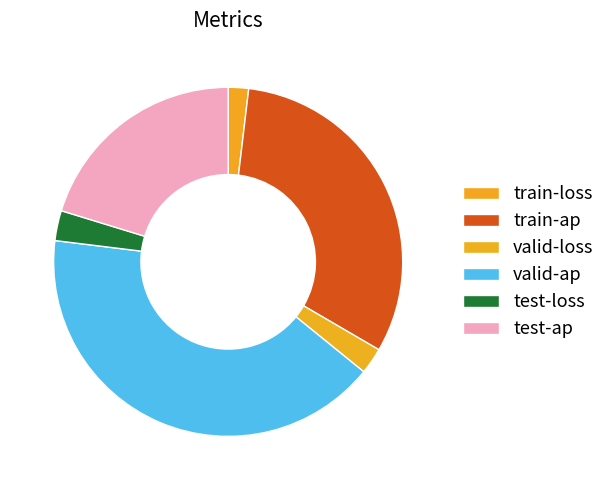

How many slices are in this pie chart?

6